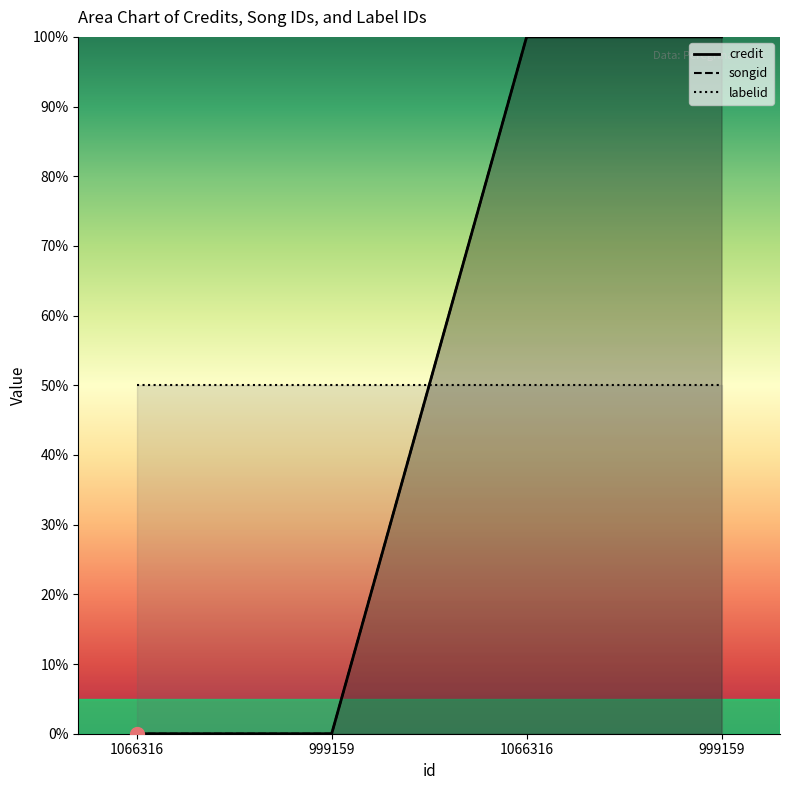

Which category has the highest value in the songid series?

1066316